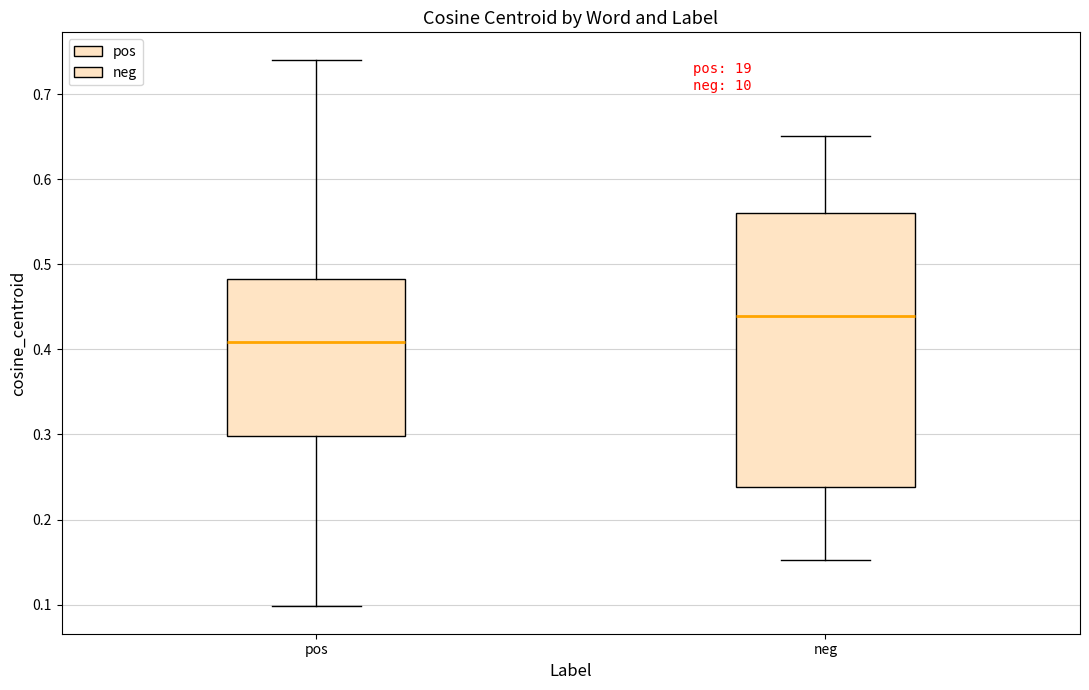

Comparing the boxes themselves (not the whiskers), which one is the tallest?

neg